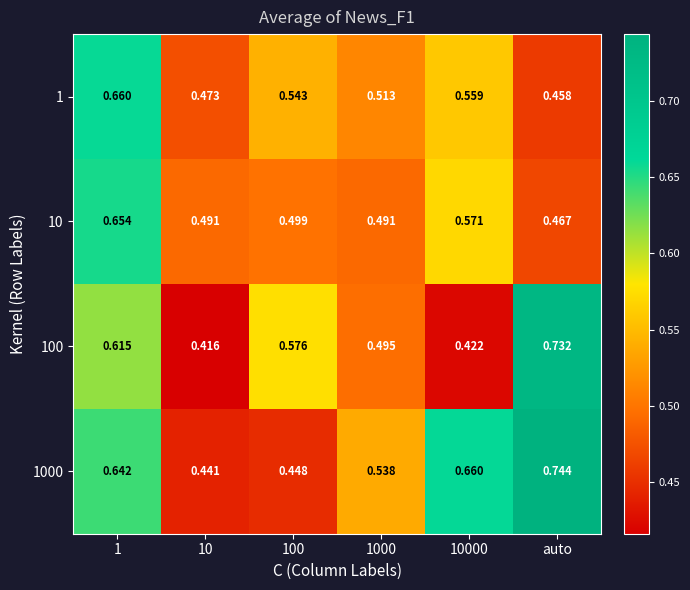

At which category does the chart reach its peak across all series?

auto